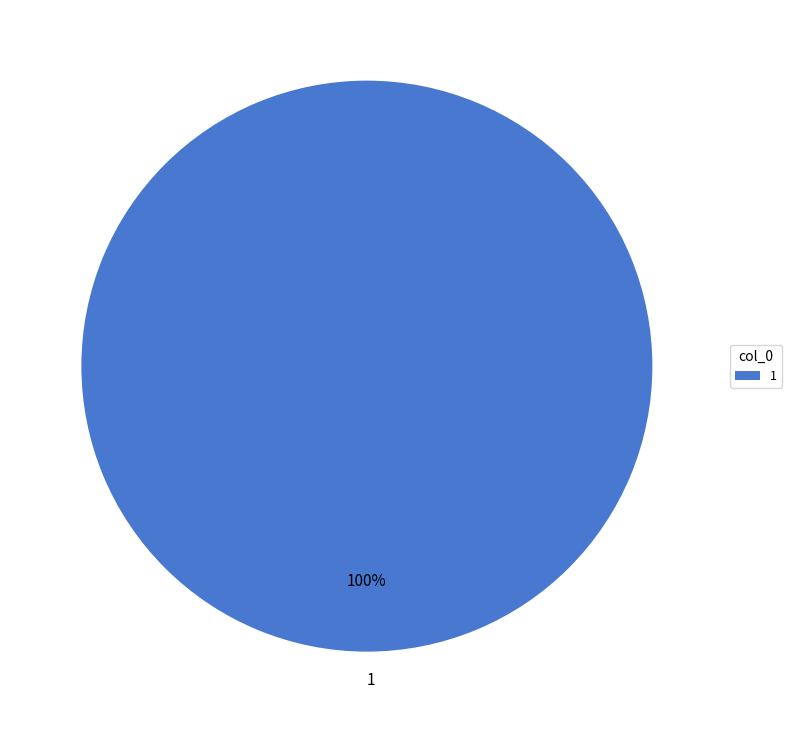

How many segments does this pie chart have?

1